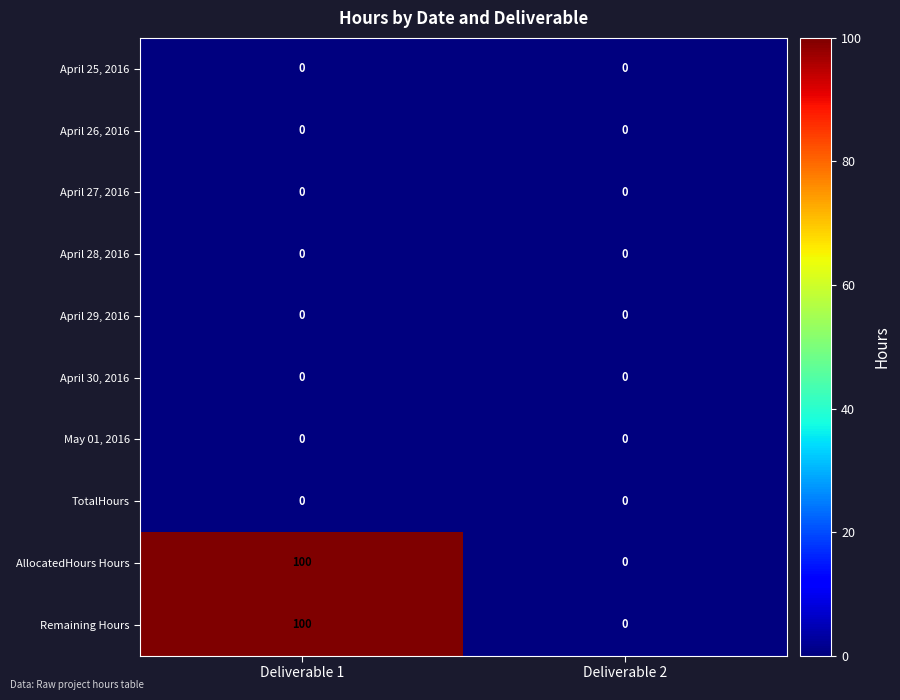

What is the sum of all Remaining Hours values?

100